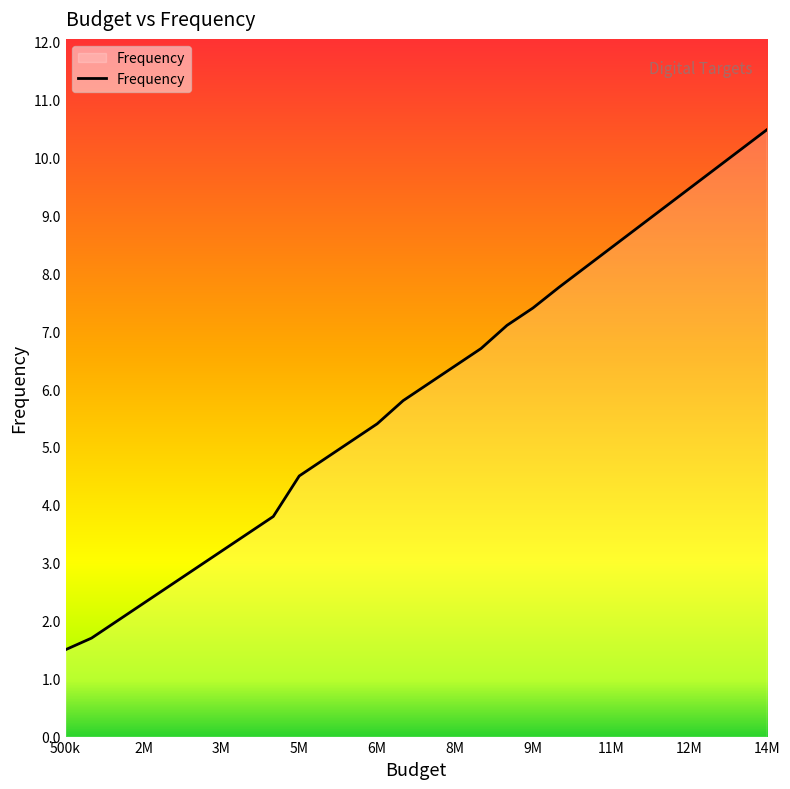

What is the smallest value displayed?

1.5